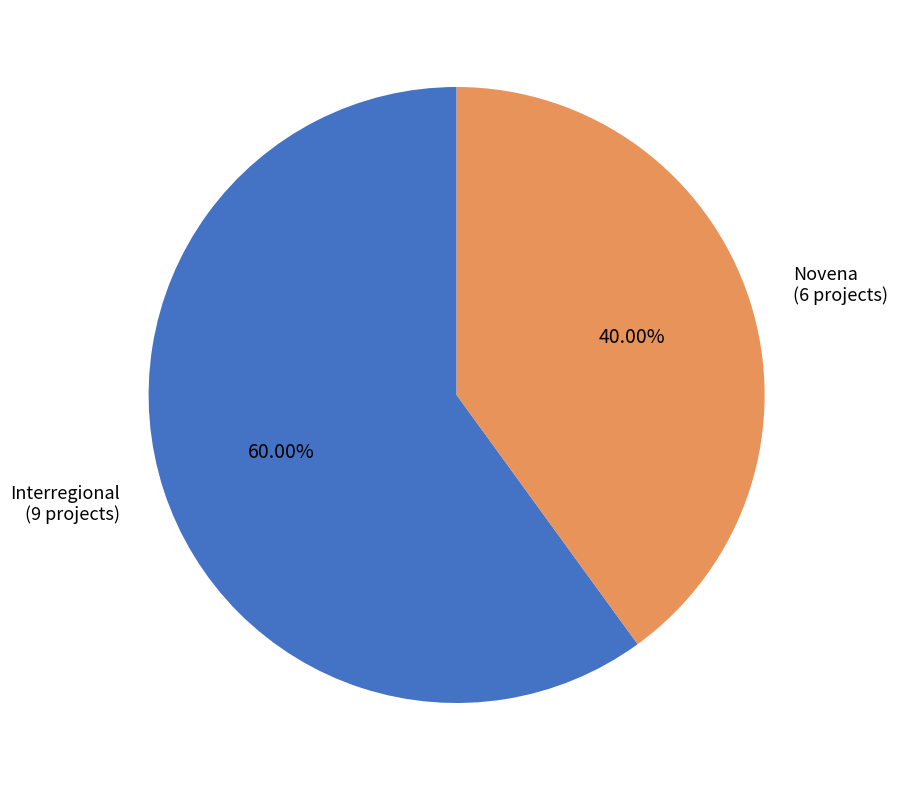

Does Interregional represent more than half of the total?

Yes